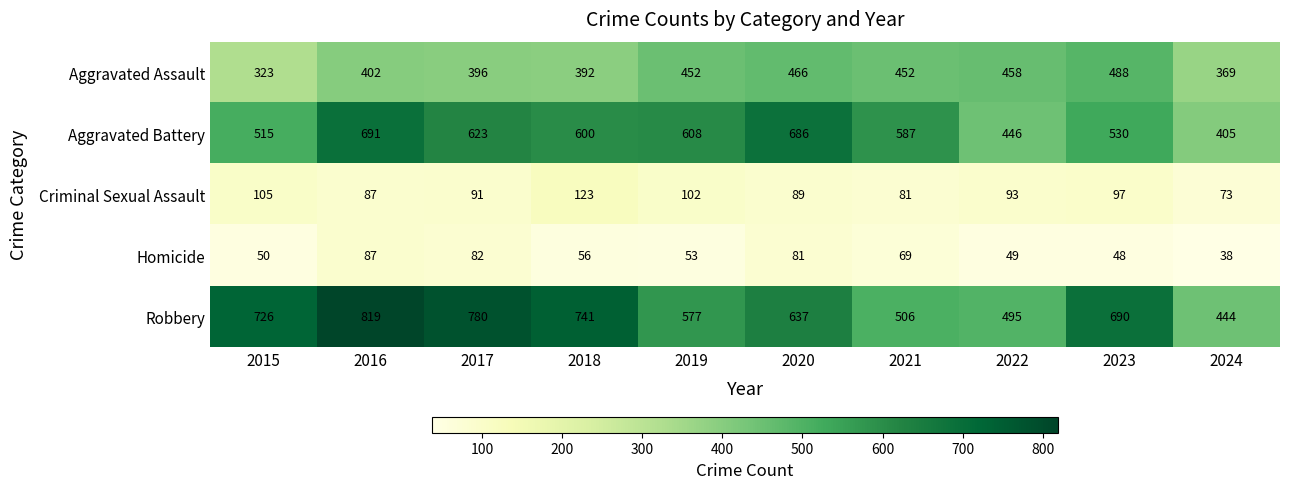

Is it true that Aggravated Battery equals 1231 at 2016?

False